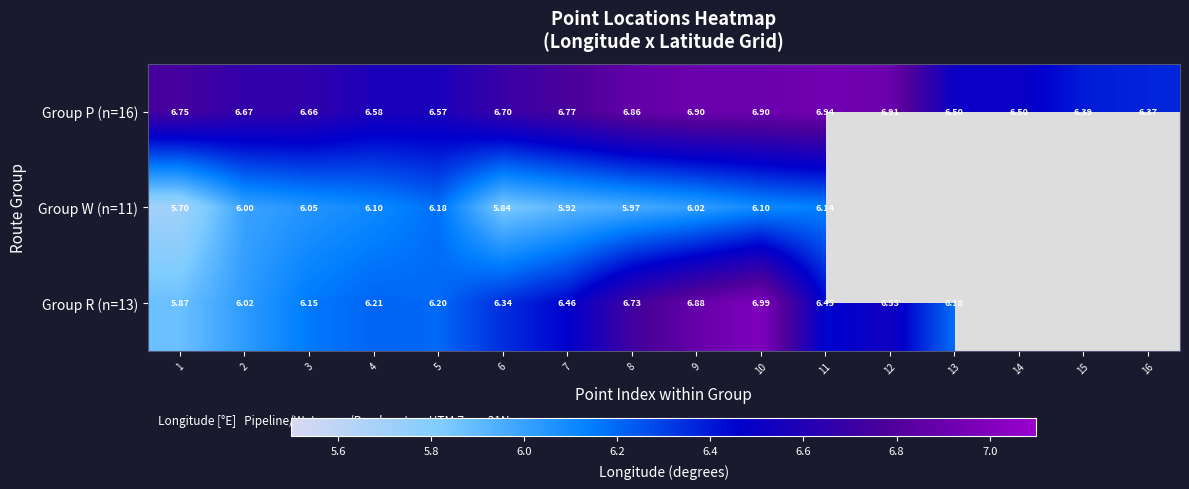

Is the value of Group R (n=13) at 11 greater than the value of Group P (n=16) at 12?

No